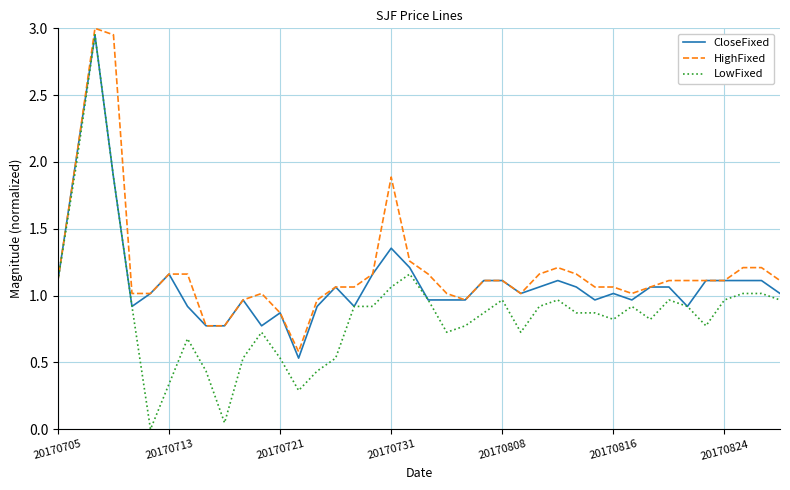

How many distinct data groups are displayed?

3